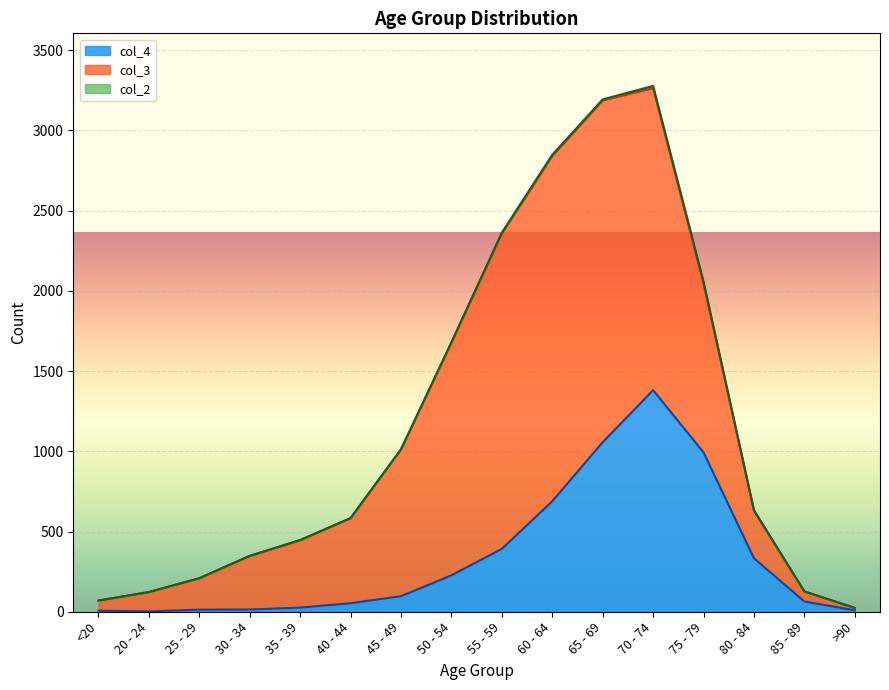

Which series changed the most between 25 - 29 and 75 - 79?

col_4